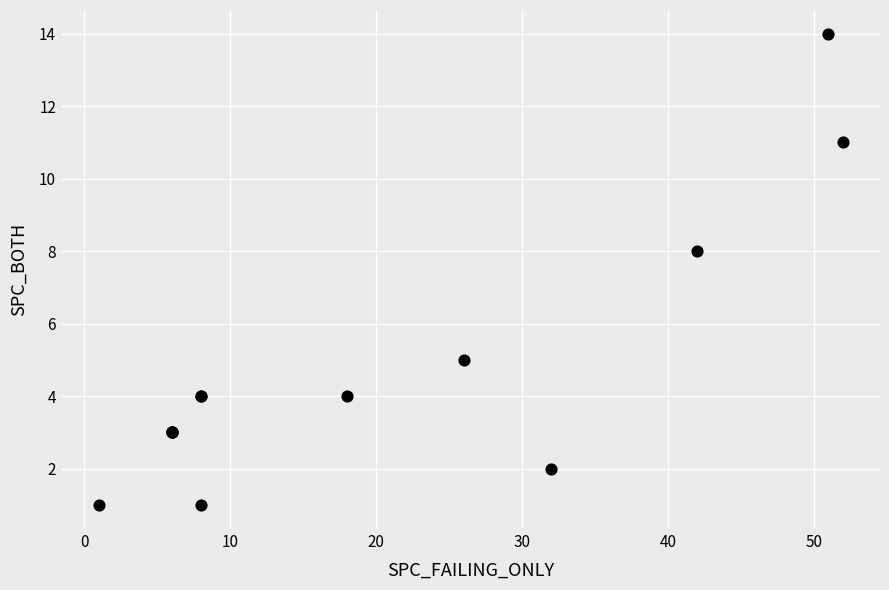

What Y value in the scatter plot is closest to 7?

8